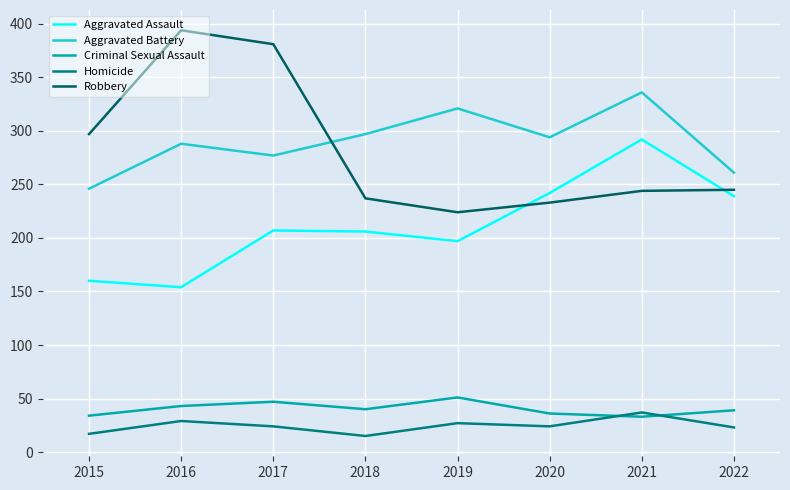

What is the minimum value for Robbery?

224